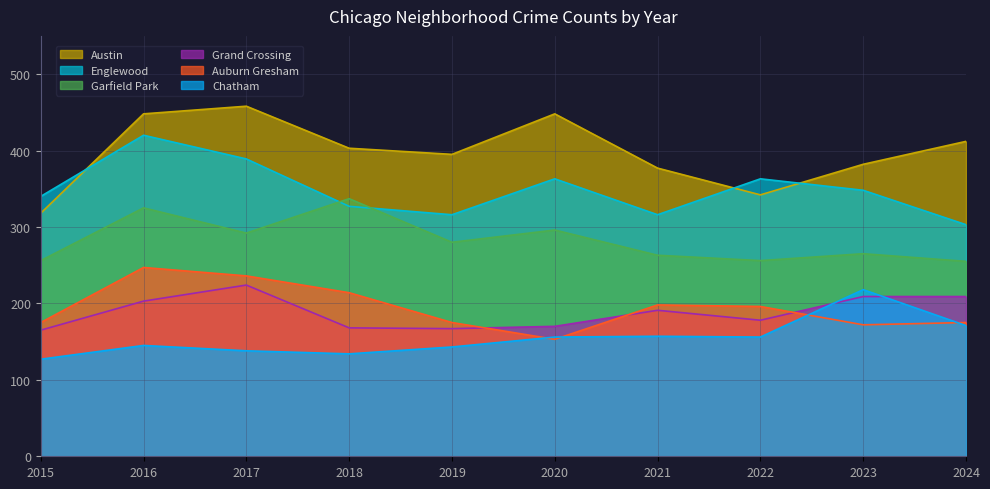

Which series has the largest total across all categories?

Austin